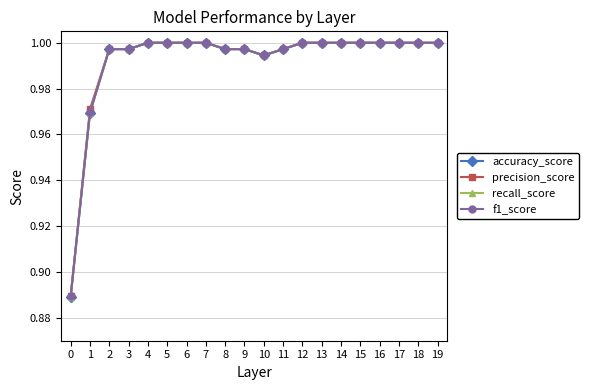

Does the chart have visible grid lines?

Yes